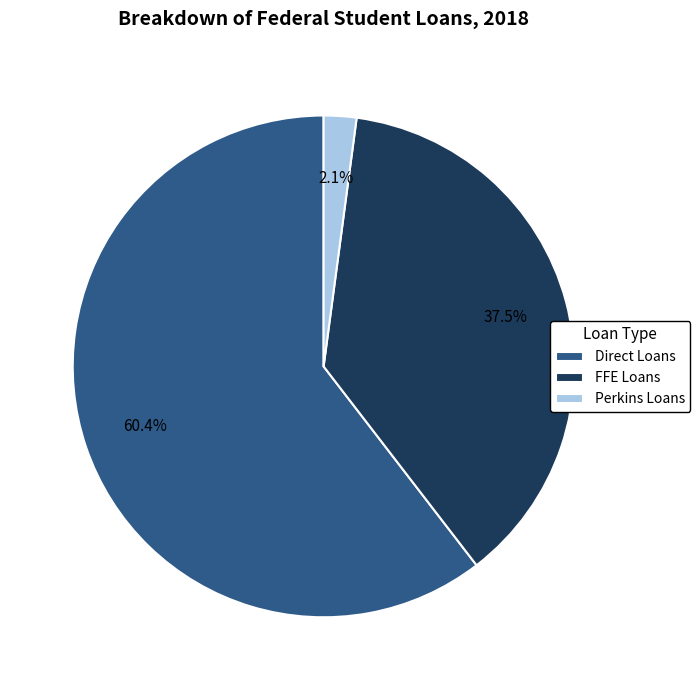

Rank the categories by value from lowest to highest.

Perkins Loans, FFE Loans, Direct Loans